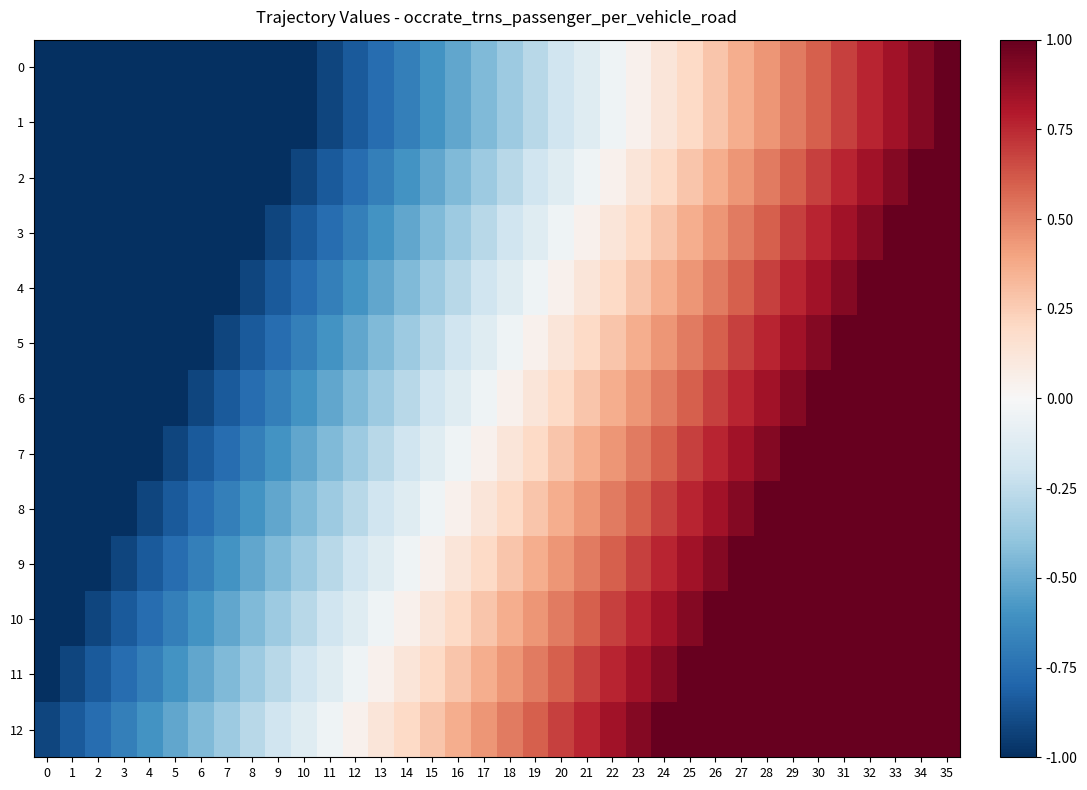

What is the greatest value displayed?

1.0